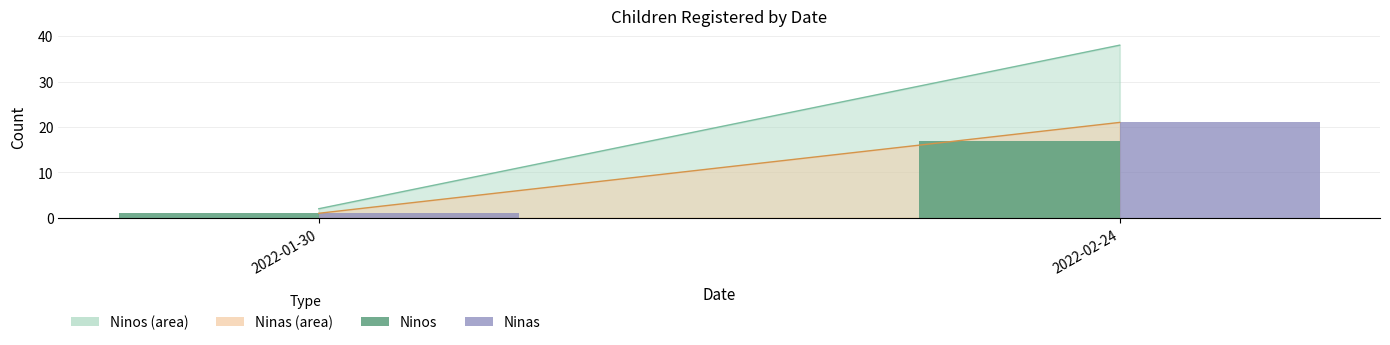

What is the total value across all series at 2022-02-24?

38